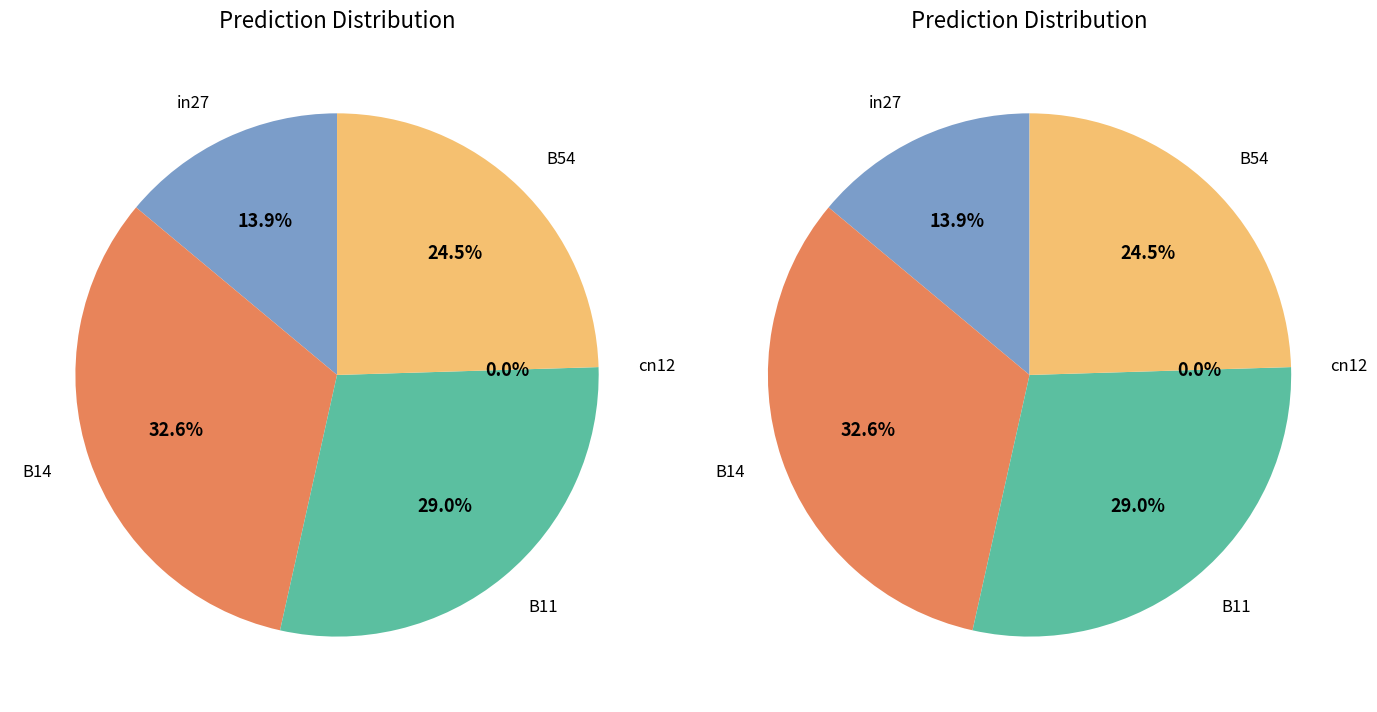

To the nearest percent, what percentage of the pie is B14?

33%